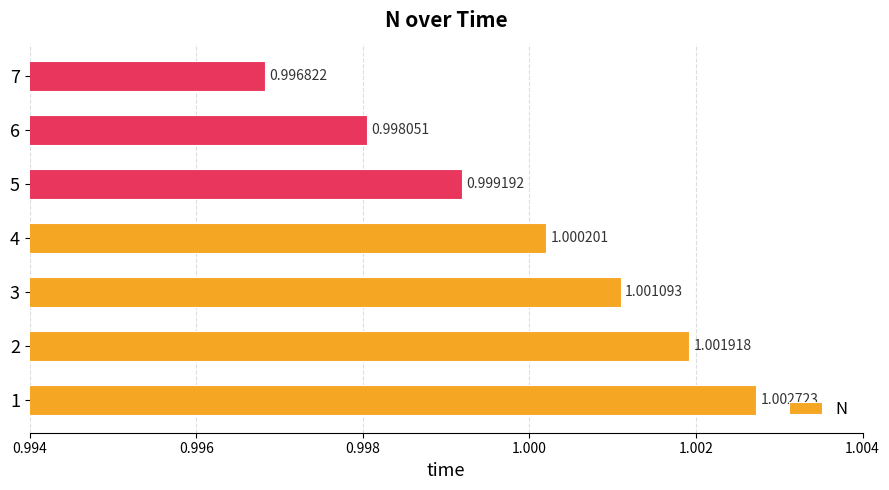

What is the sum of all values?

7.0